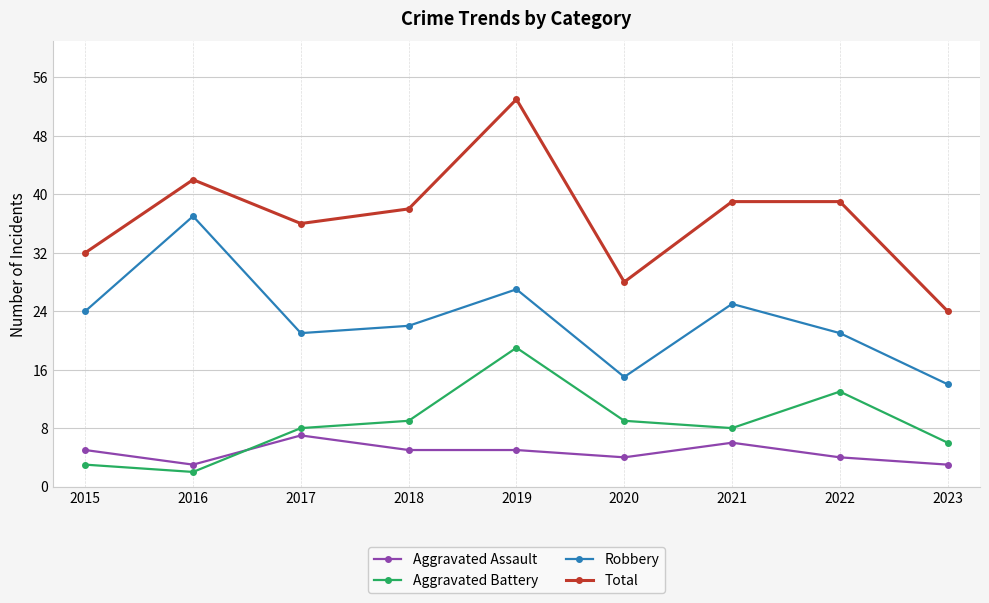

At how many categories does at least one series exceed 11?

9